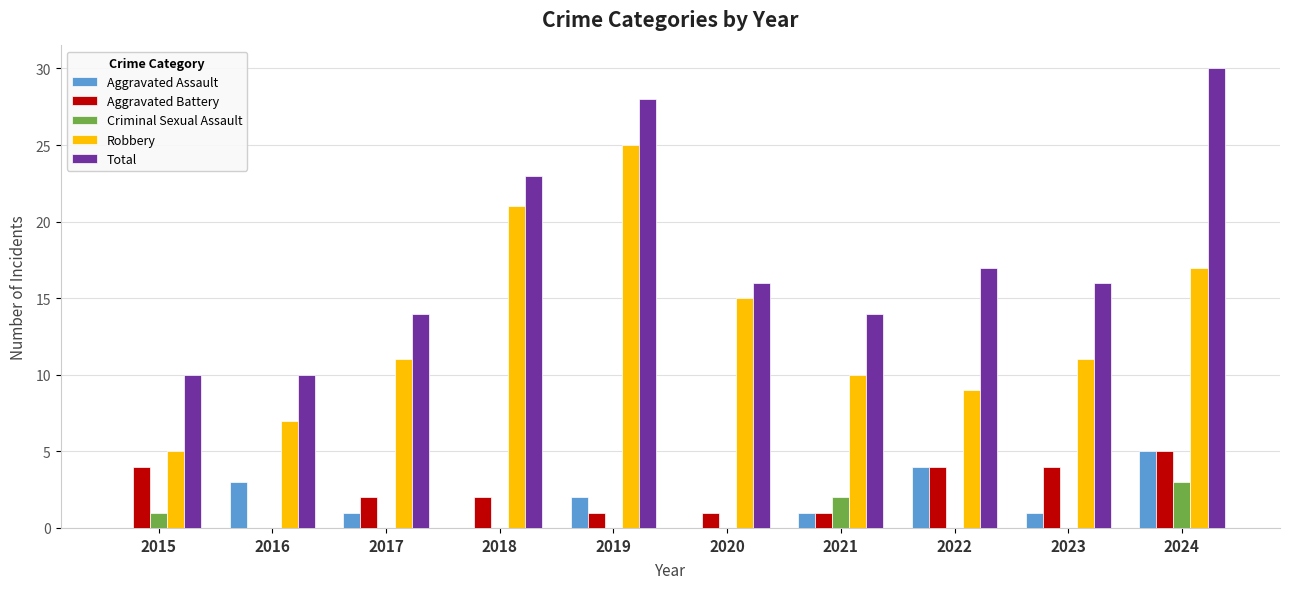

At which category is the sum across all series the highest?

2024